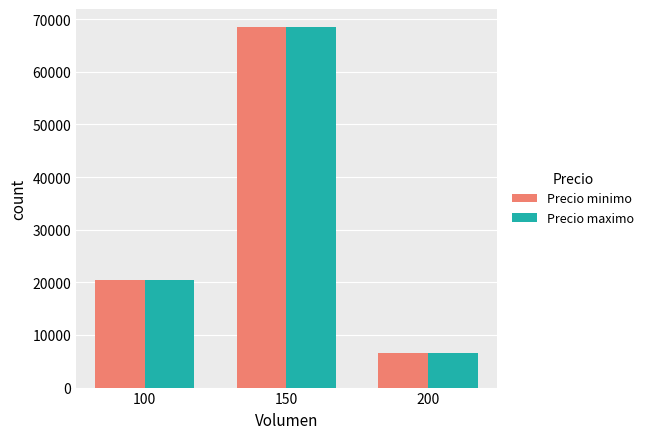

At which category does the chart reach its minimum across all series?

200